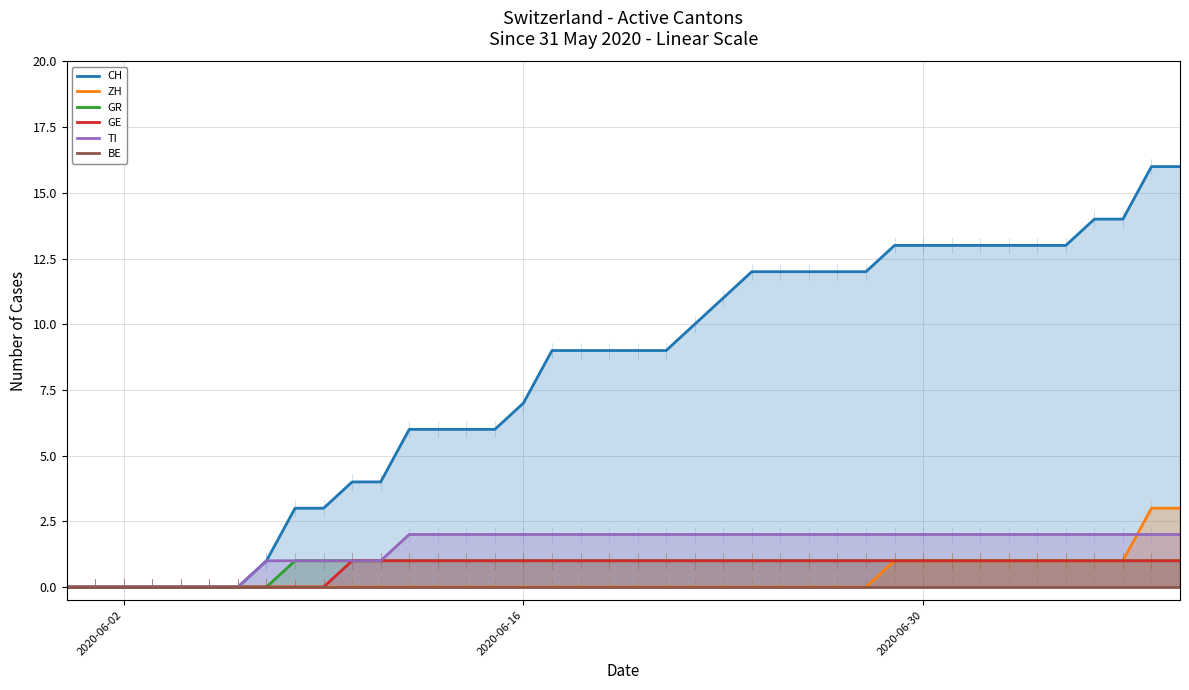

Is the value of TI at 26 greater than the value of ZH at 8?

Yes